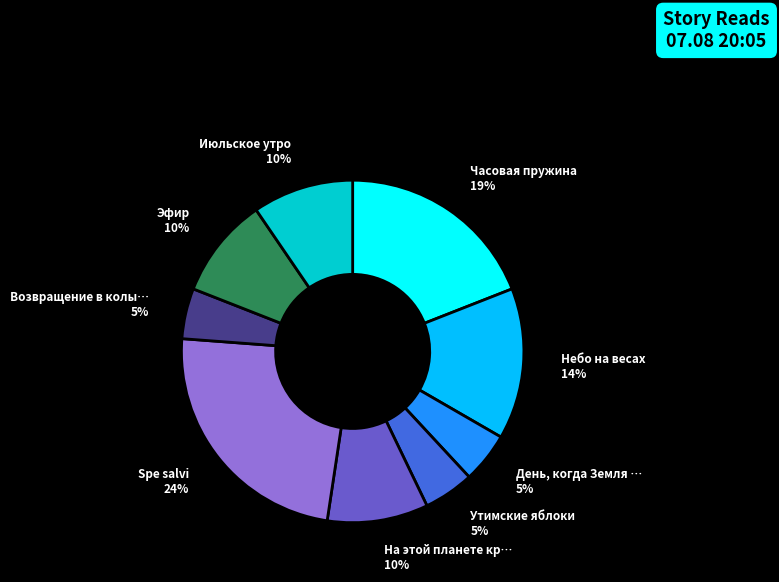

Is there any slice that represents more than half of the pie?

No